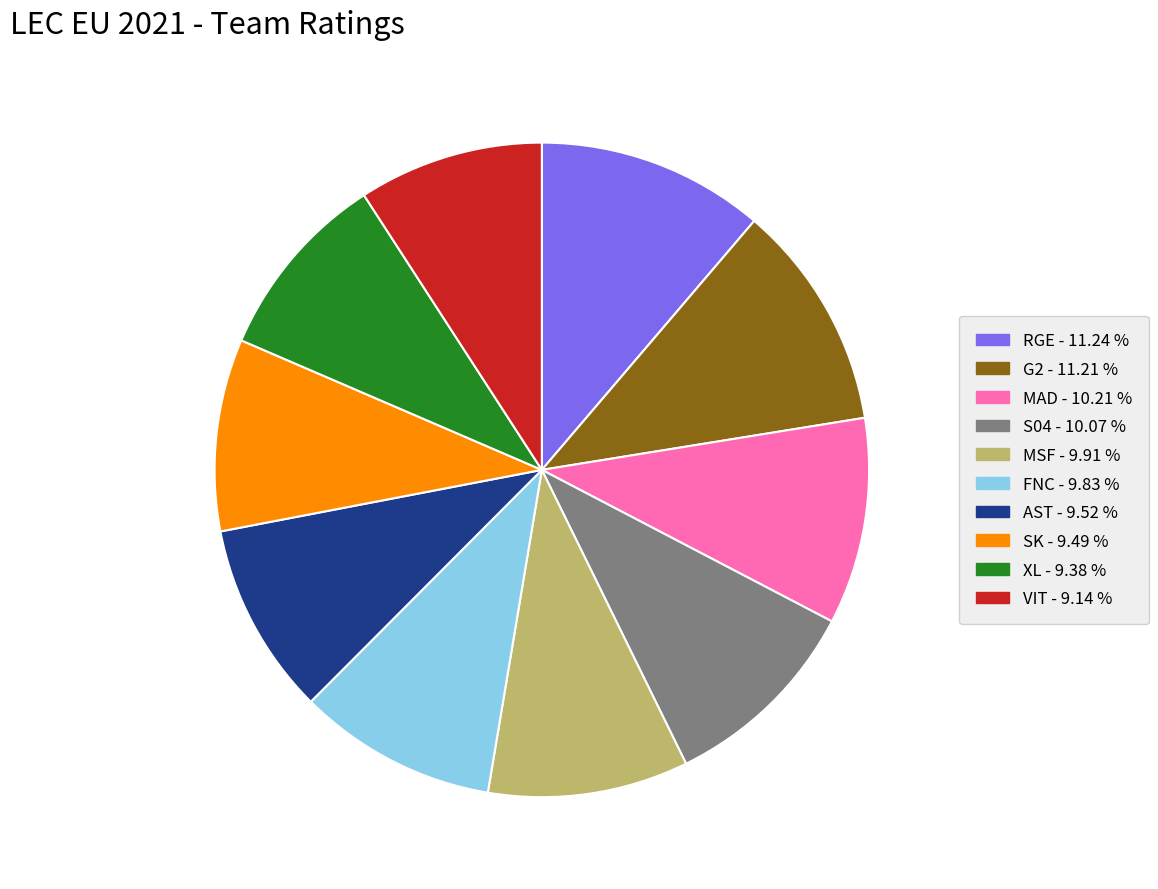

Count the number of slices in the pie.

10